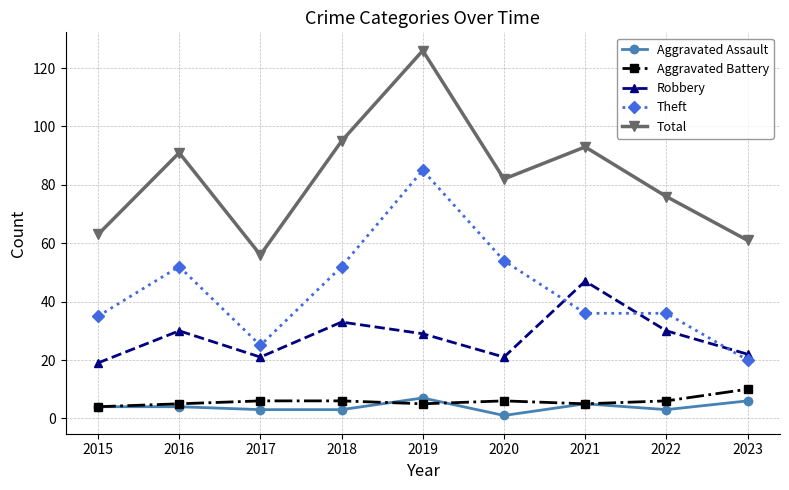

What is the difference between the maximum and minimum values in the Total series?

70